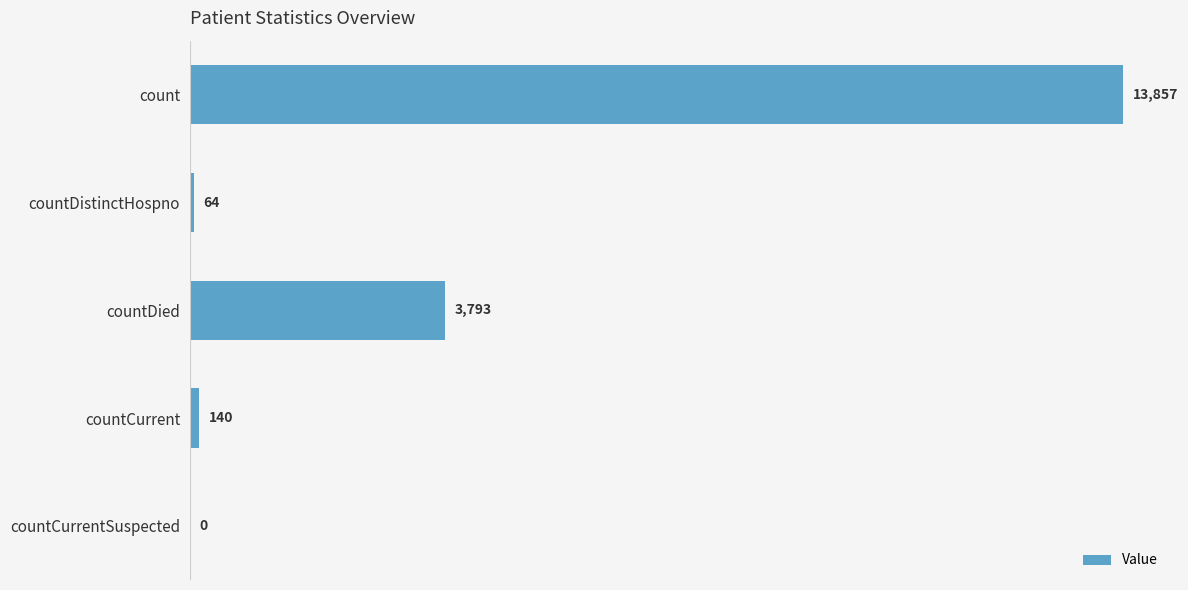

Are the bars horizontal?

Yes